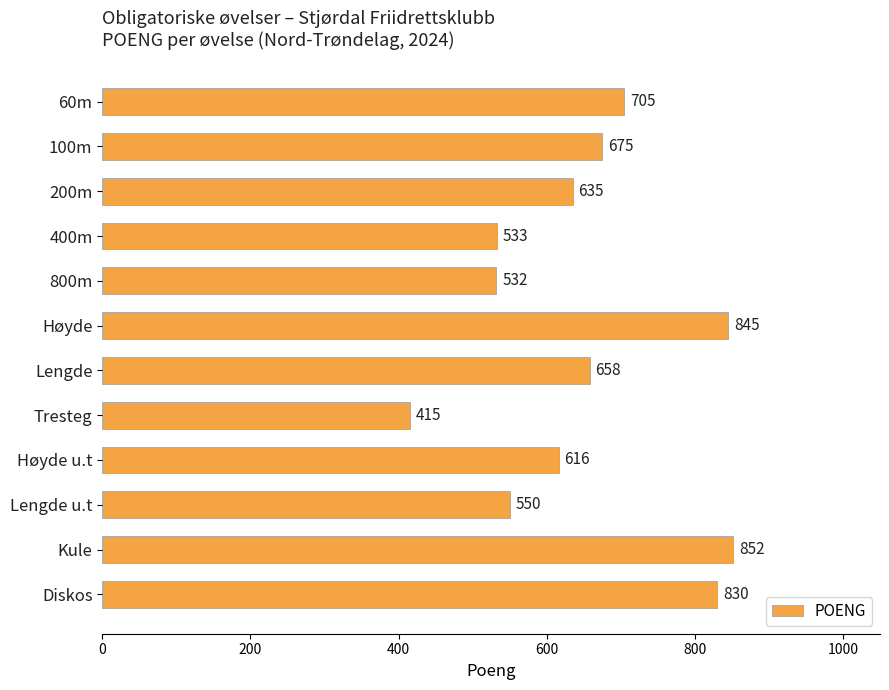

Is it true that the value at Diskos is 1400?

False